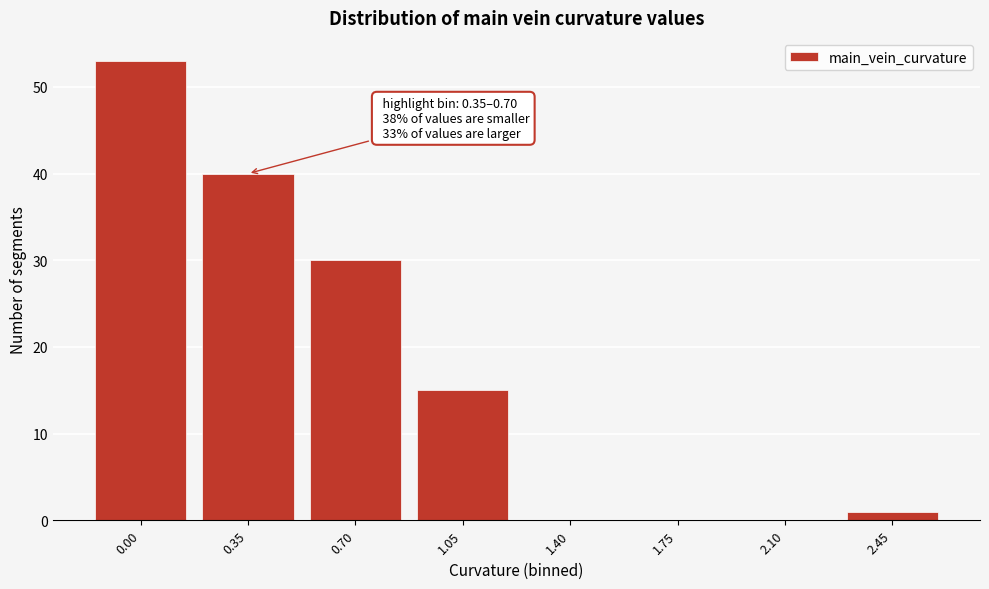

Reading right to left, list all the values displayed in this chart.

2.45=1	2.10=0	1.75=0	1.40=0	1.05=15	0.70=30	0.35=40	0.00=53